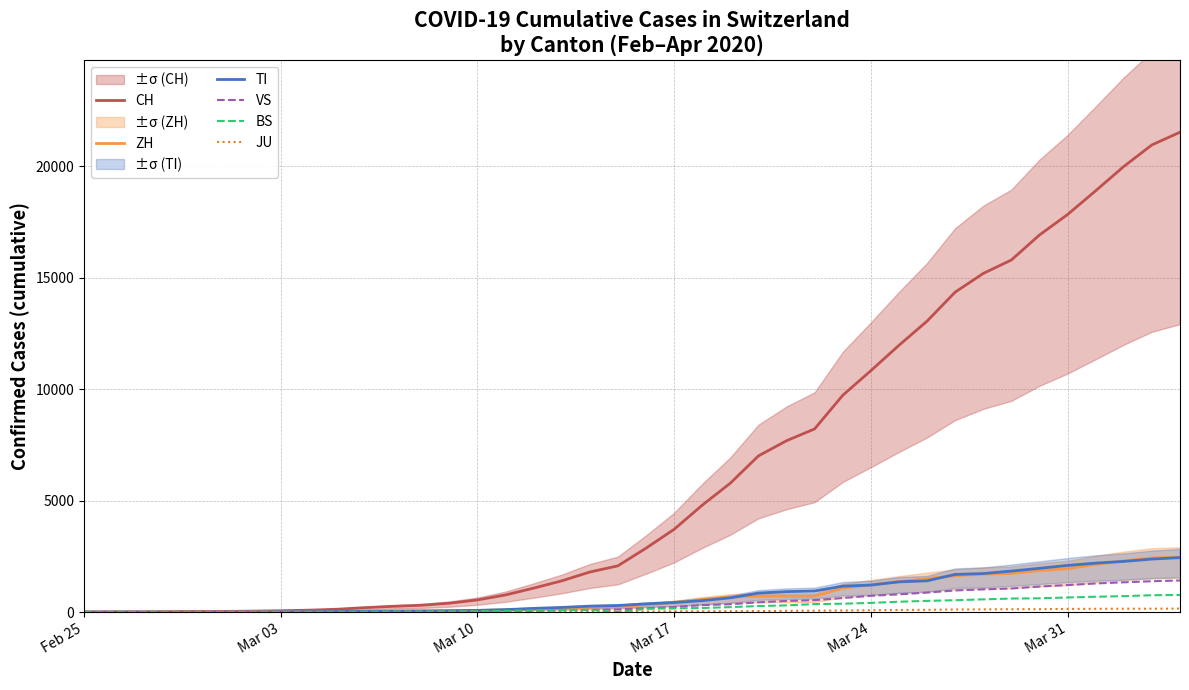

What is the highest value of the VS series?

1416